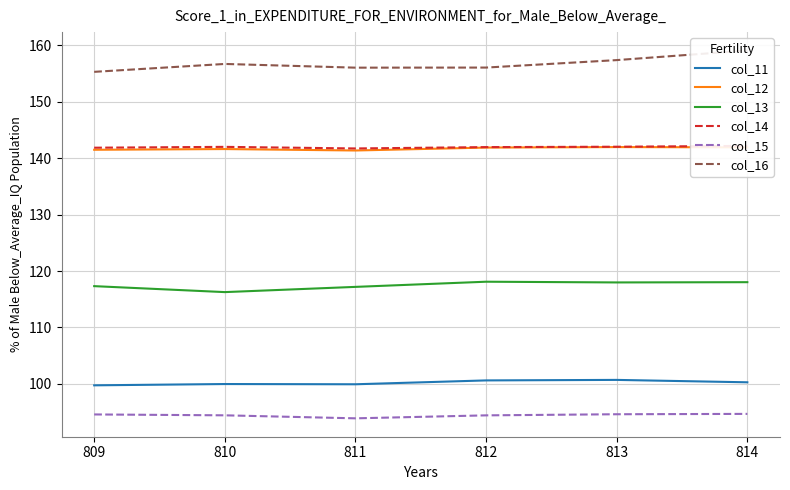

List the series in order of their peak value, lowest first.

col_15, col_11, col_13, col_12, col_14, col_16